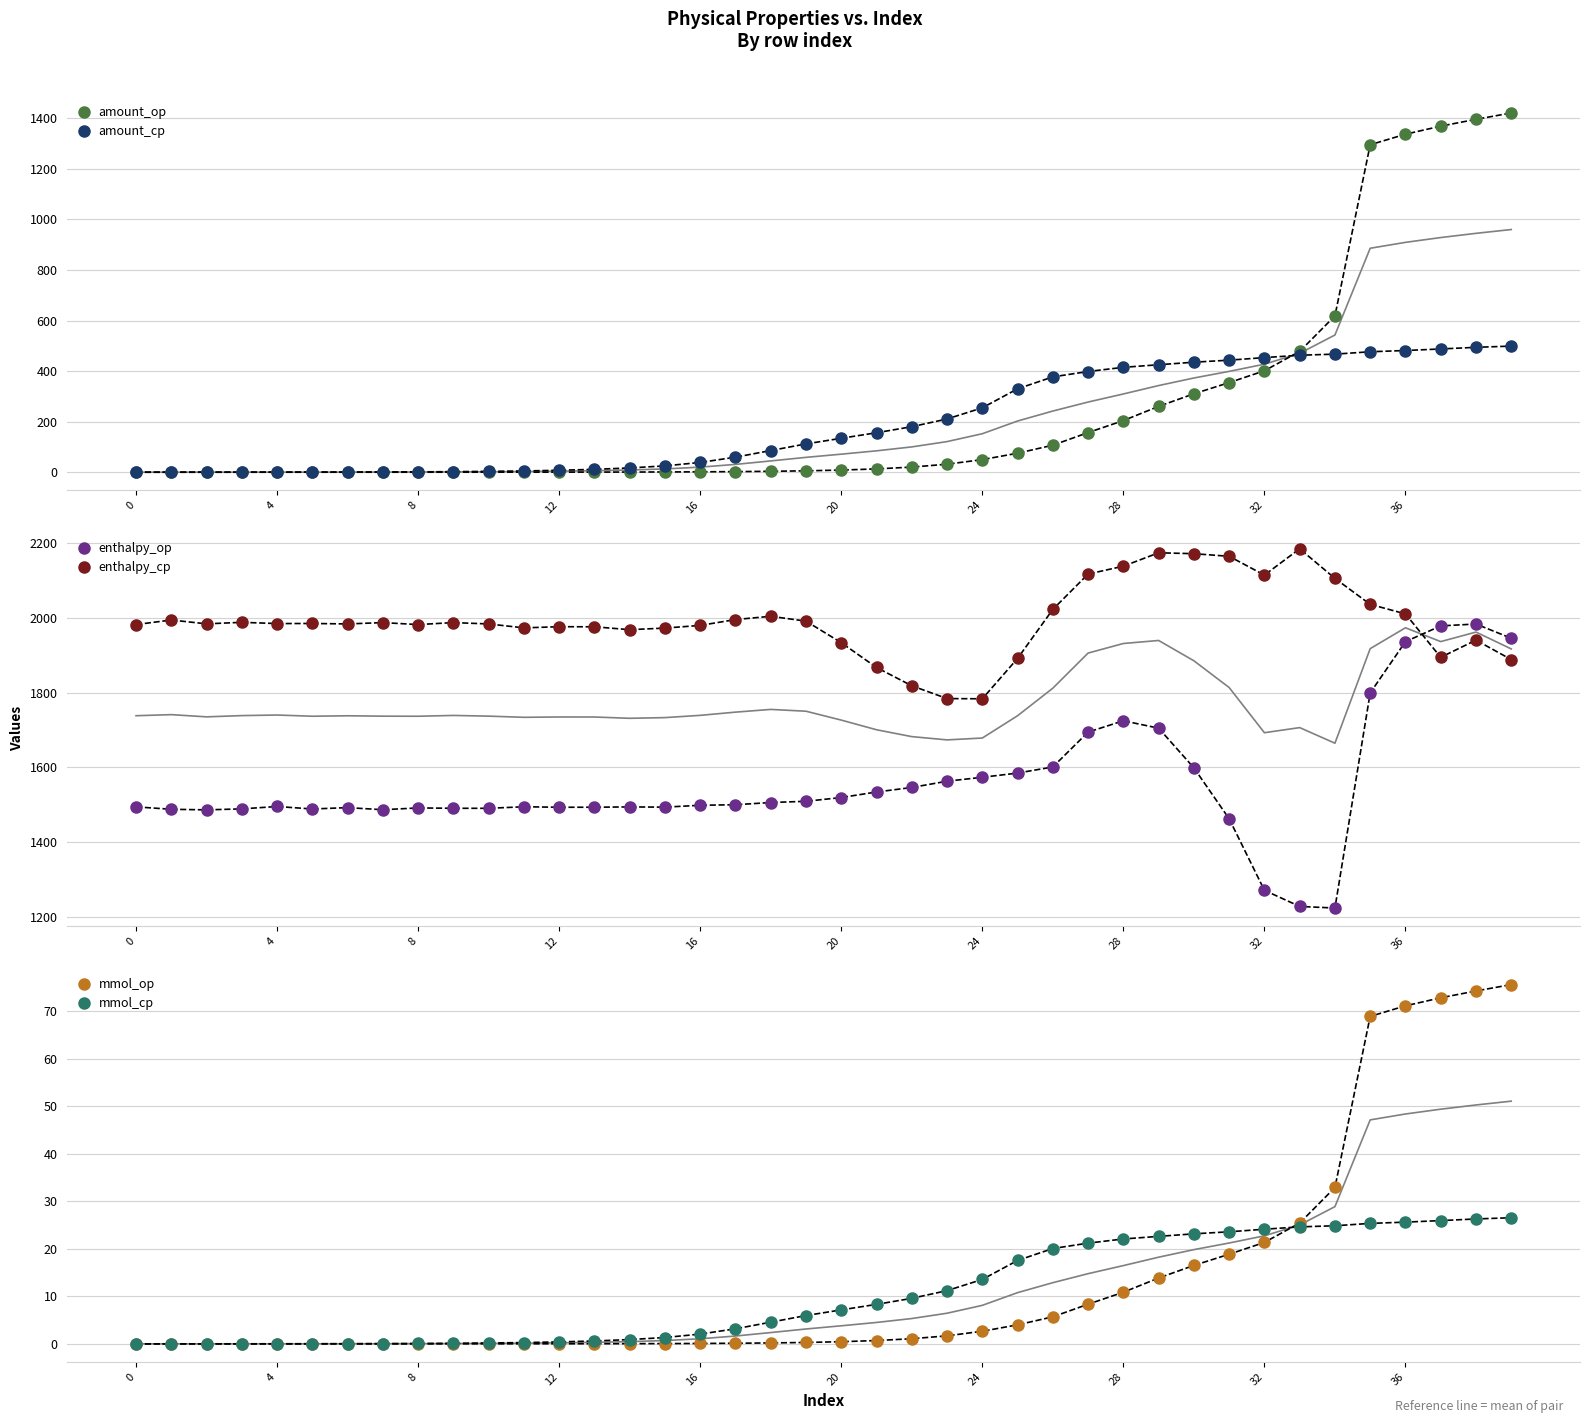

What are all the series names shown in the legend?

amount_op, amount_cp, enthalpy_op, enthalpy_cp, mmol_op, mmol_cp